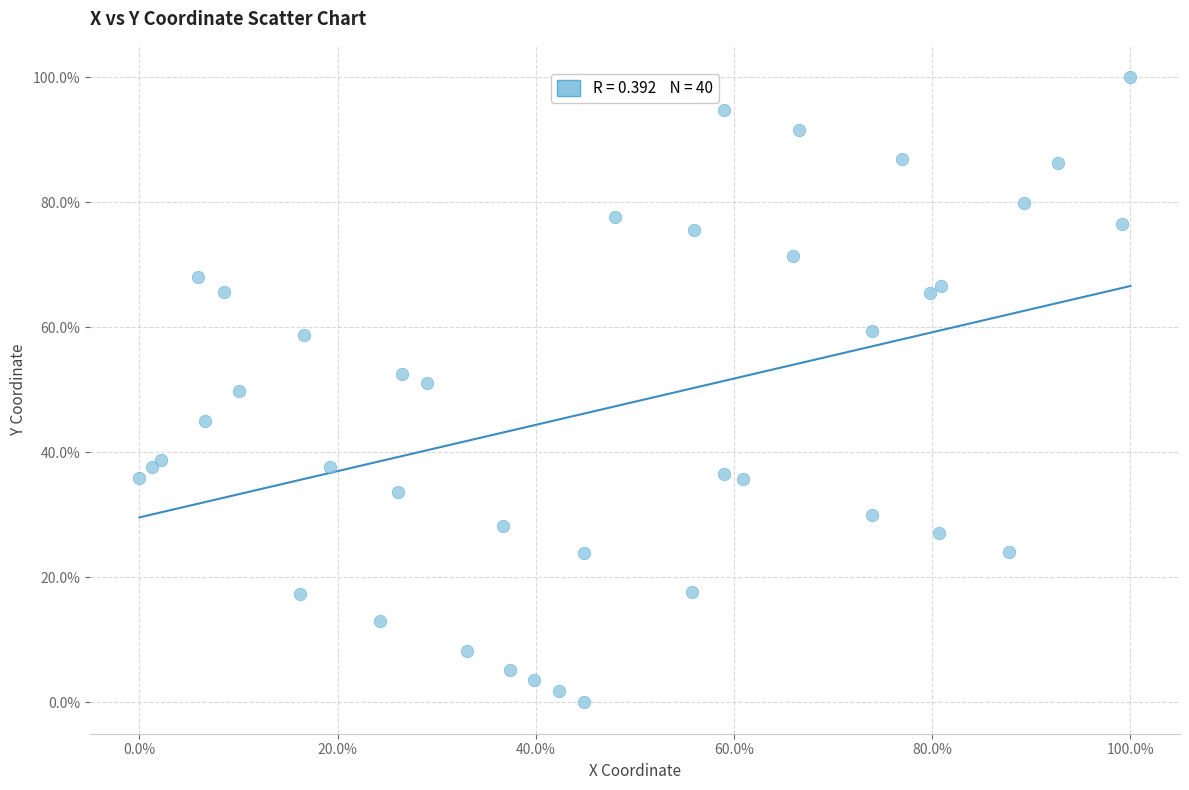

What is the range of X values (max minus min)?

100.0